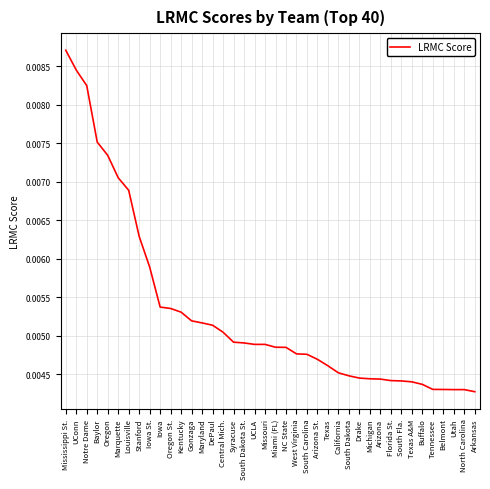

Which has a higher value, Michigan or Arizona St.?

Arizona St.